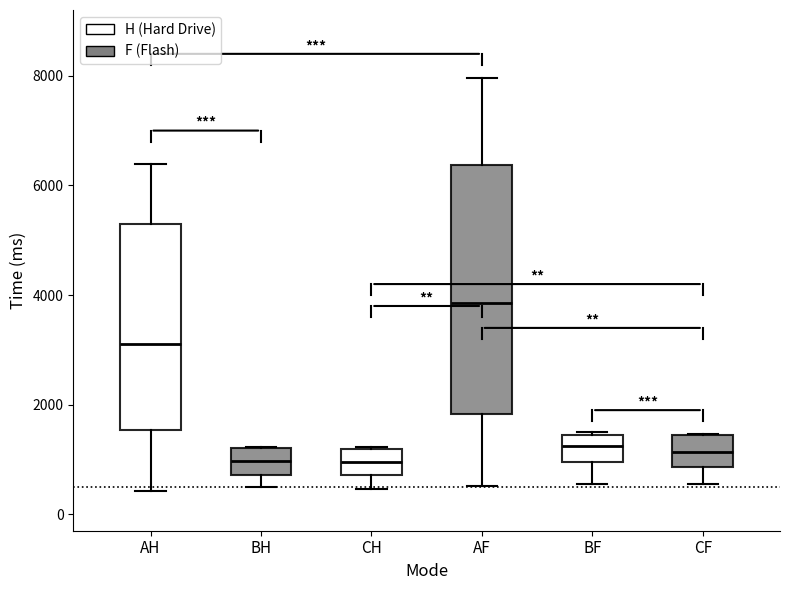

Which box is the tallest, from its lower edge to its upper edge?

AF